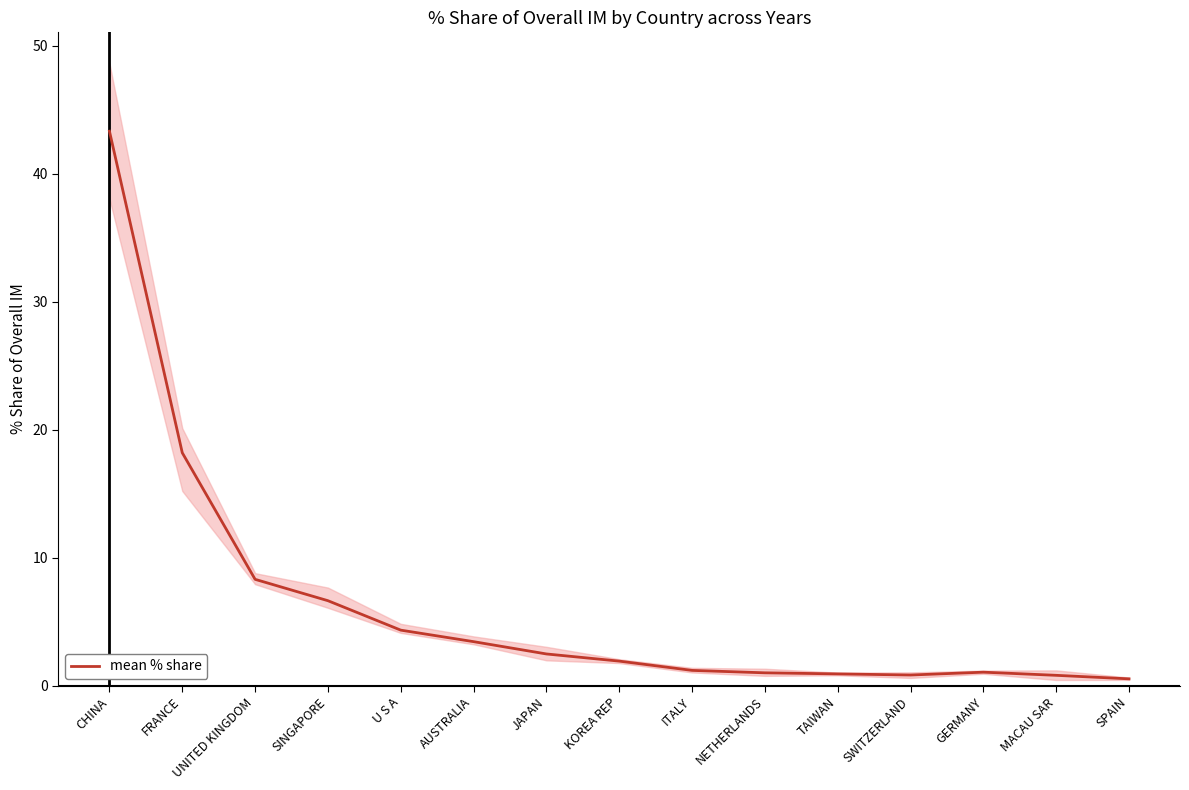

The value at KOREA REP is 1.9. True or false?

True